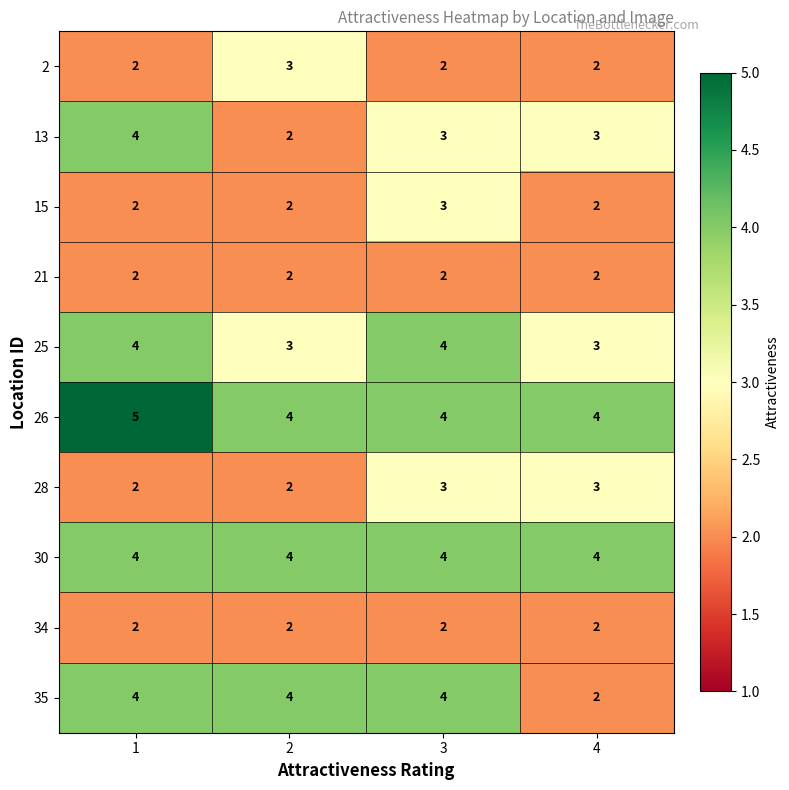

At which category does the chart reach its peak across all series?

1